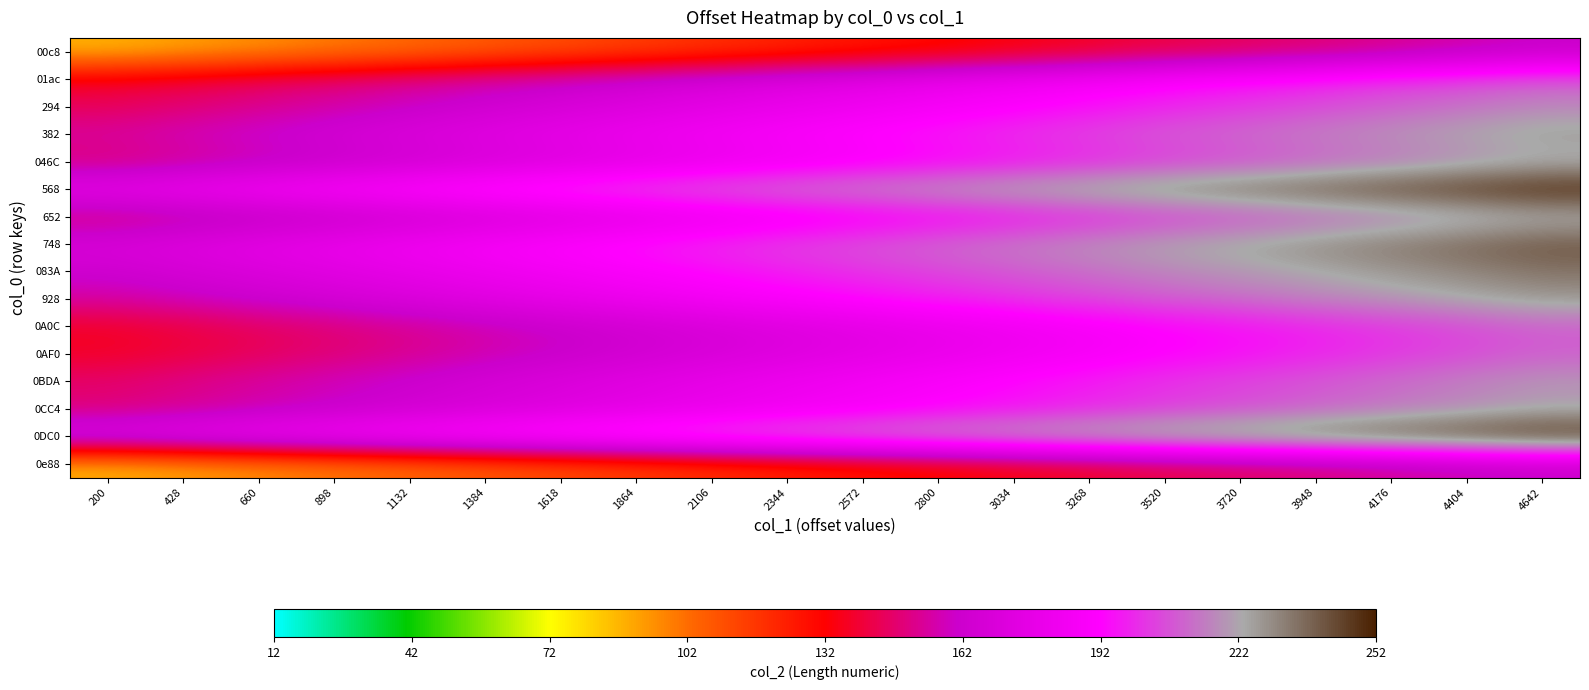

At how many categories does at least one series exceed 204?

13